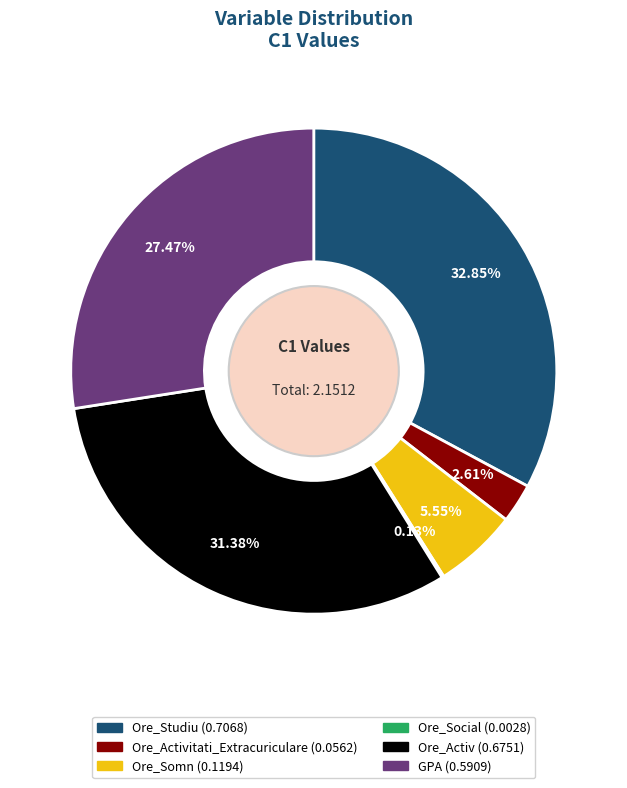

Does any single category account for the majority?

No